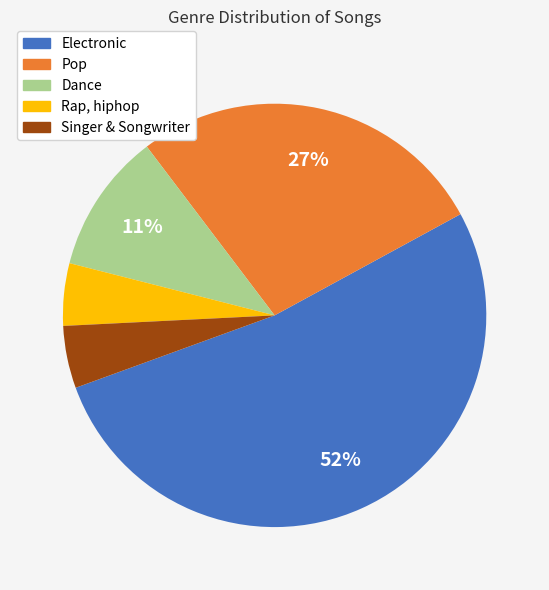

What percentage is the Dance slice, to the nearest percent?

11%